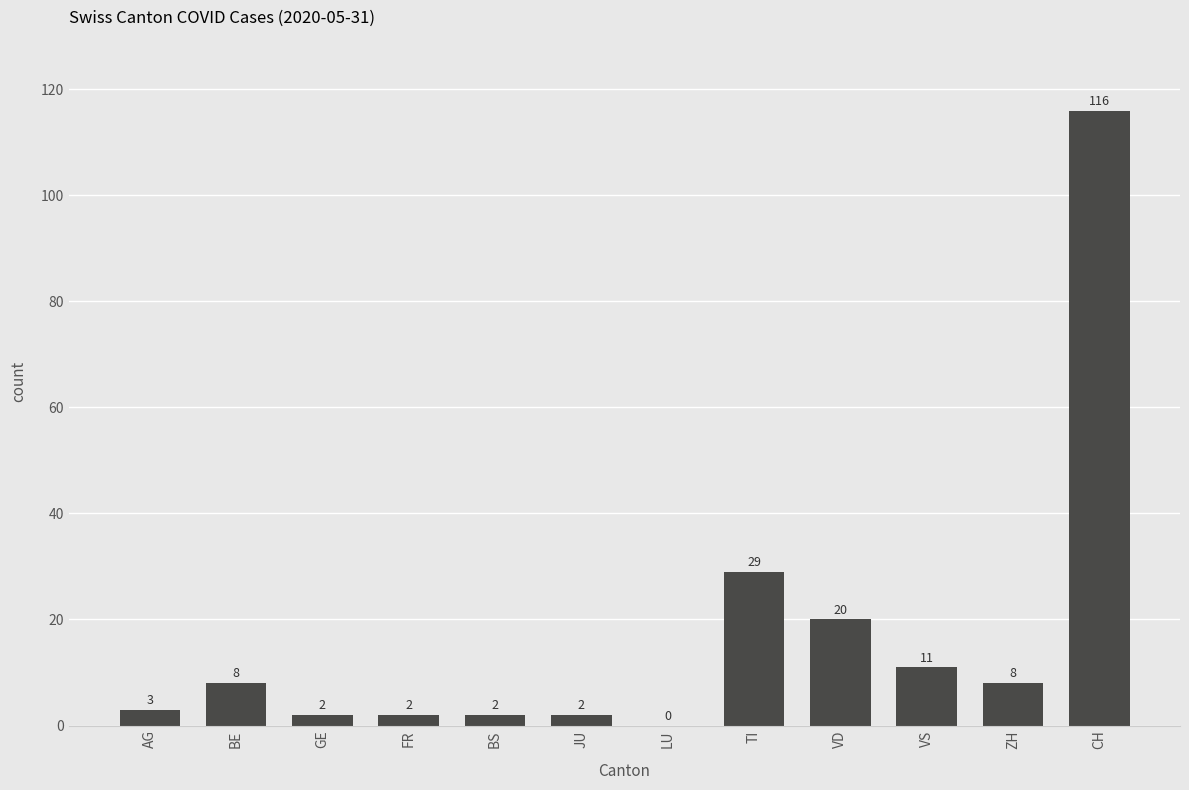

What is the average value?

17